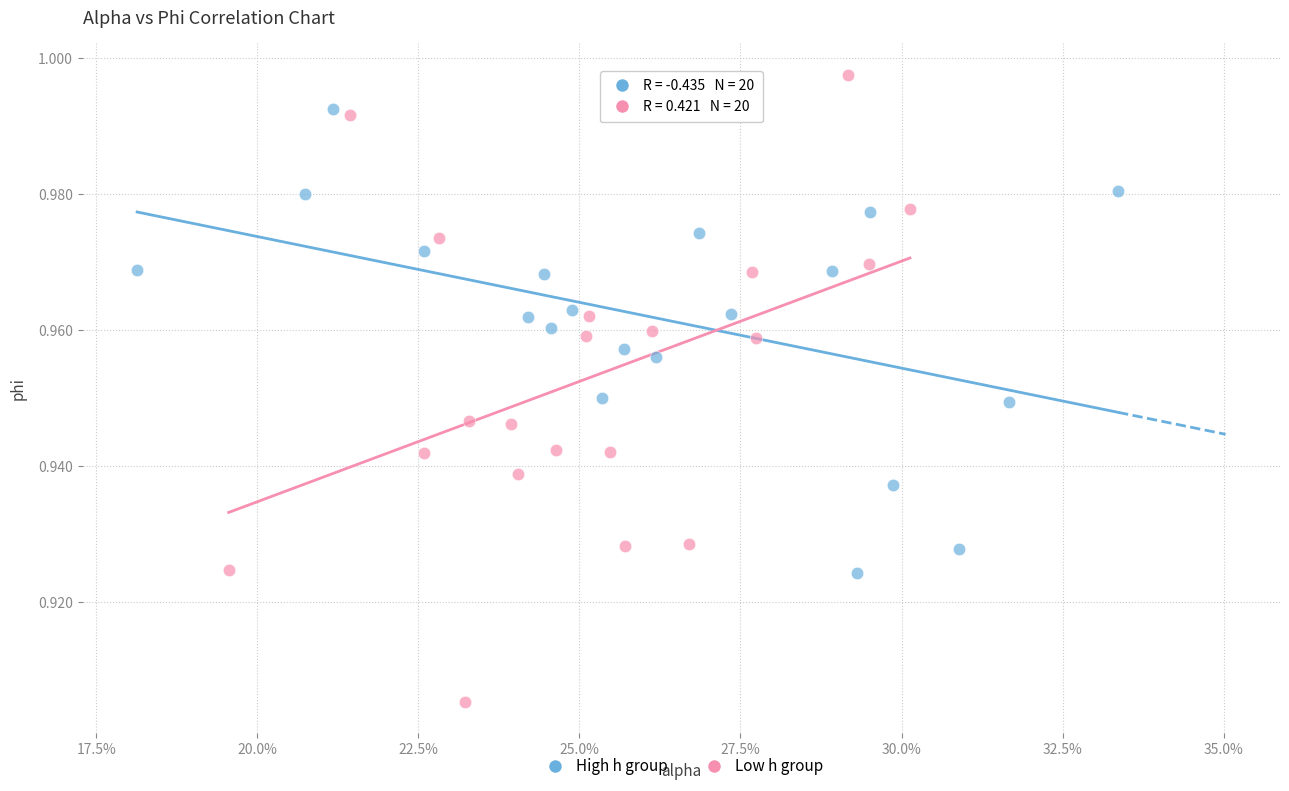

Which series reaches the maximum Y coordinate?

Low h group